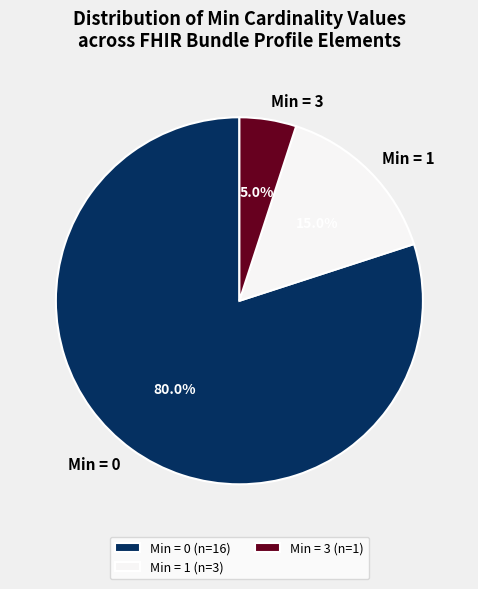

Is there a majority slice in this chart?

Yes